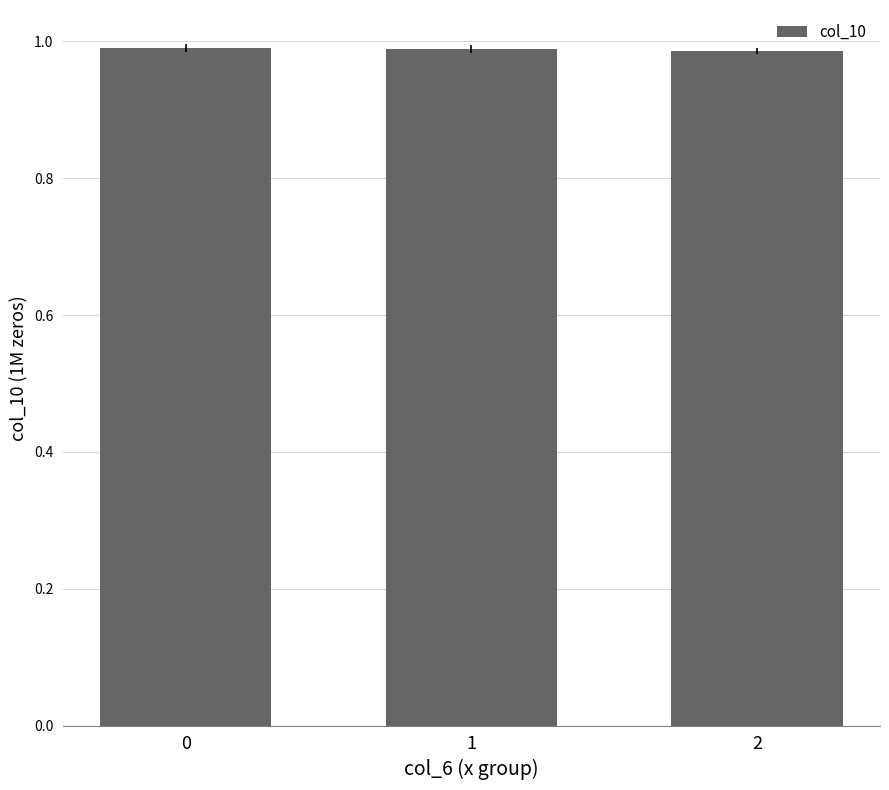

True or false: the data shows 1.0 at 1.

True